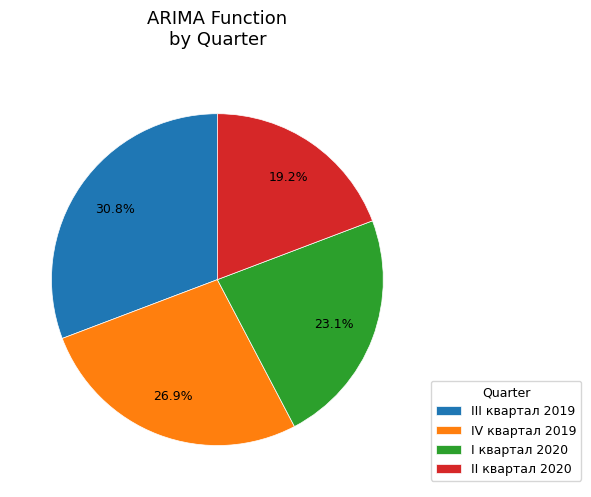

Do IV квартал 2019 and III квартал 2019 together represent more than half of the pie?

Yes